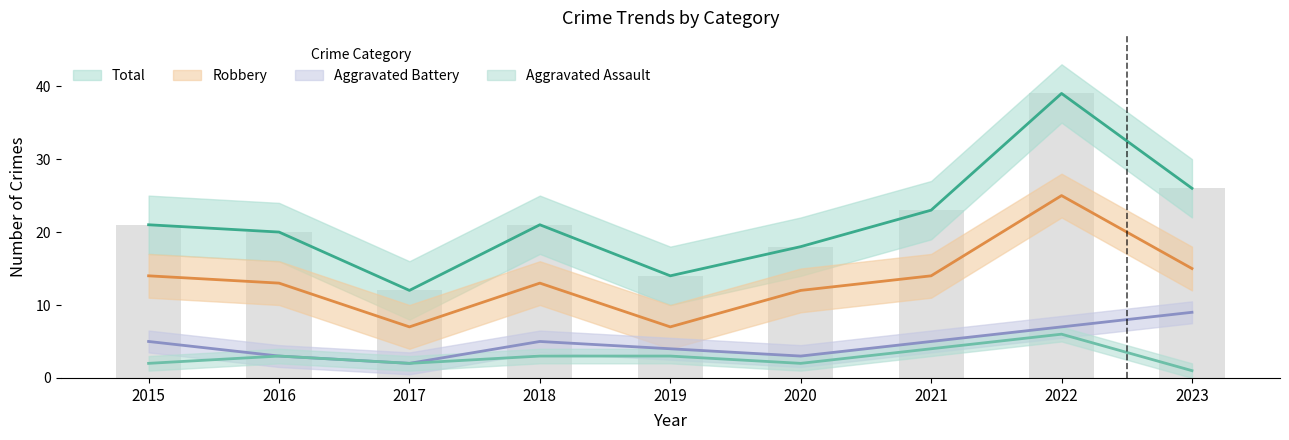

What is the minimum value for Total?

12